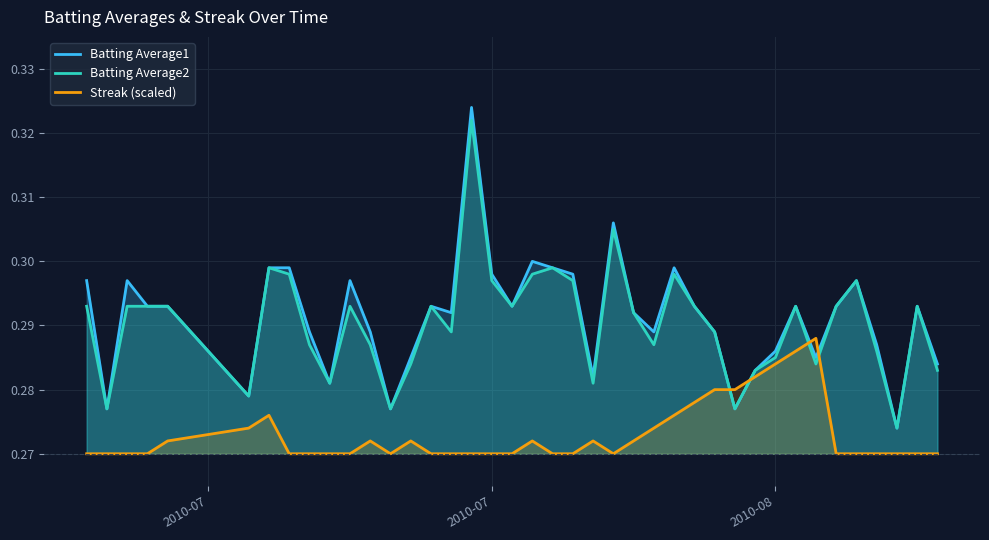

Which series has the largest total across all categories?

Batting Average1